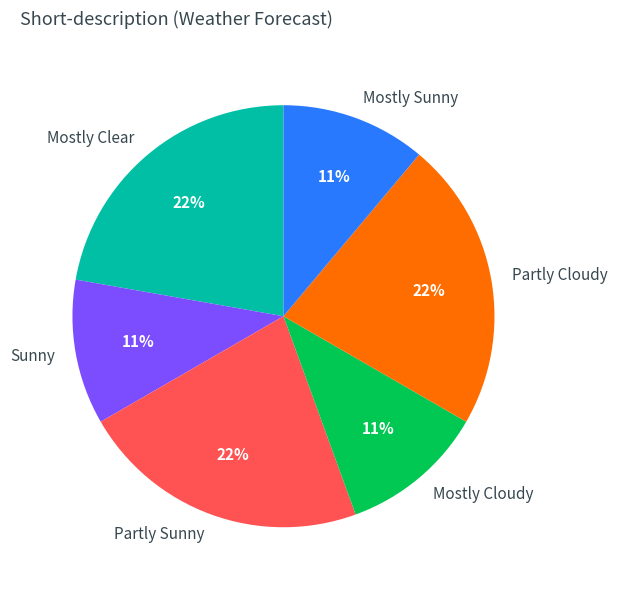

True or false: Mostly Cloudy accounts for 11% of the total.

True